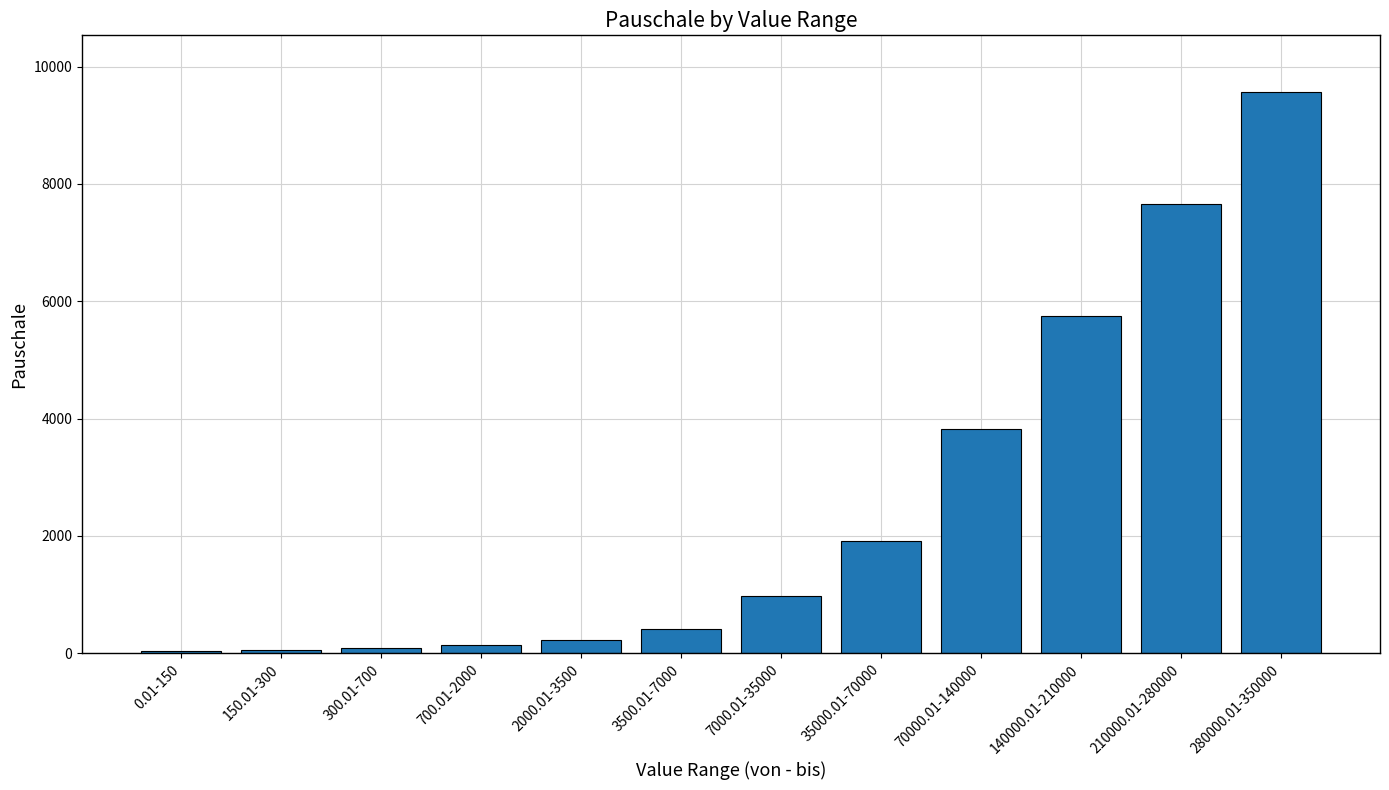

What is the change in value from 700.01-2000 to 3500.01-7000?

+272